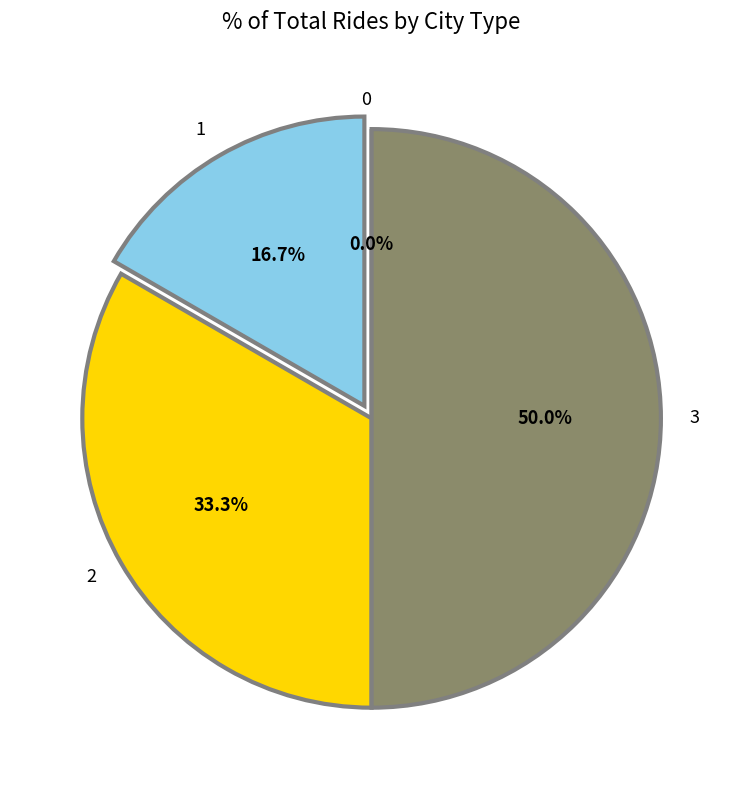

Combined, what portion of the pie is 1 and 2?

50.0%